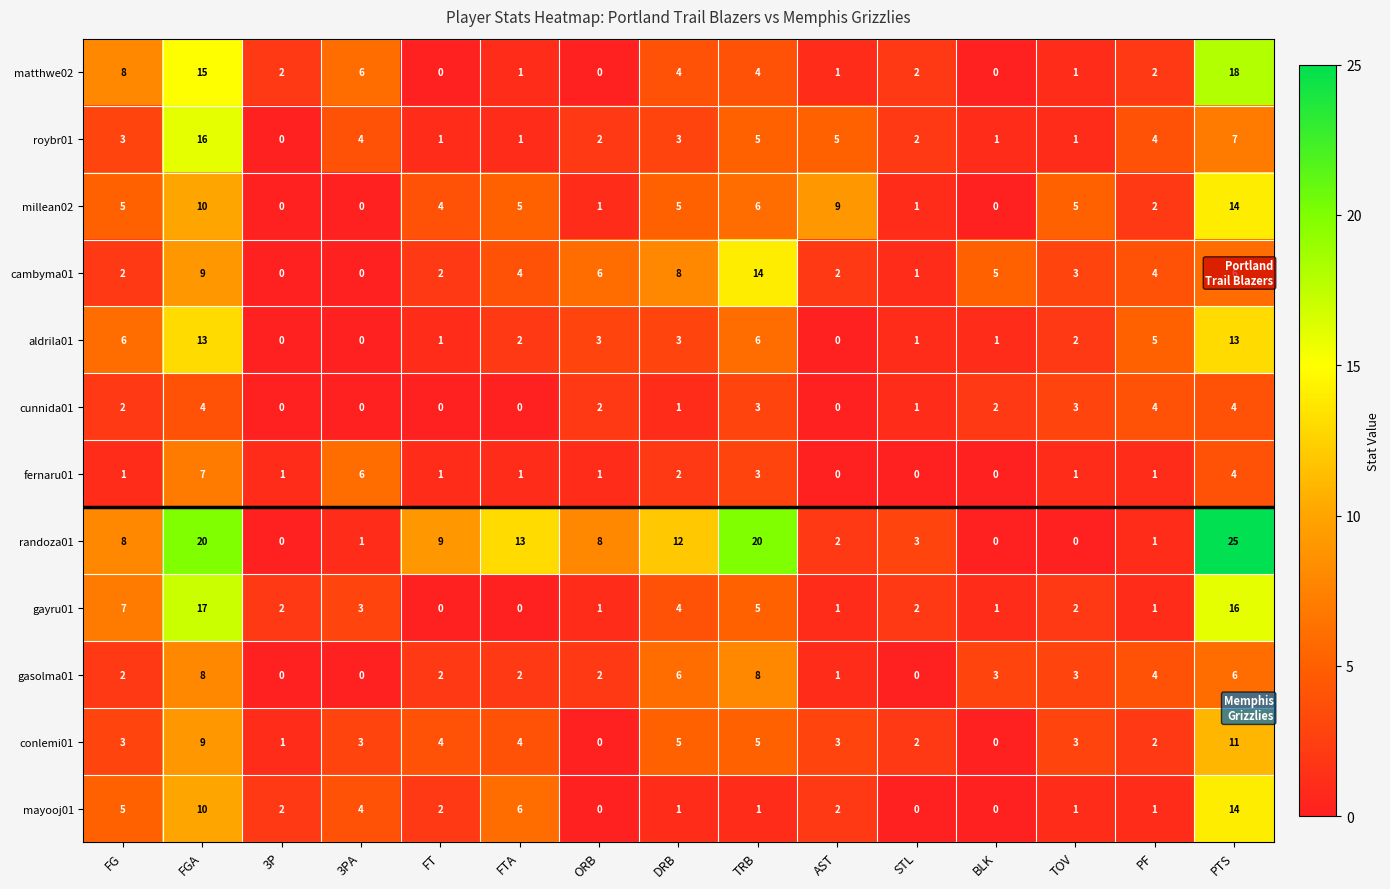

Which series has the largest range (max minus min)?

randoza01